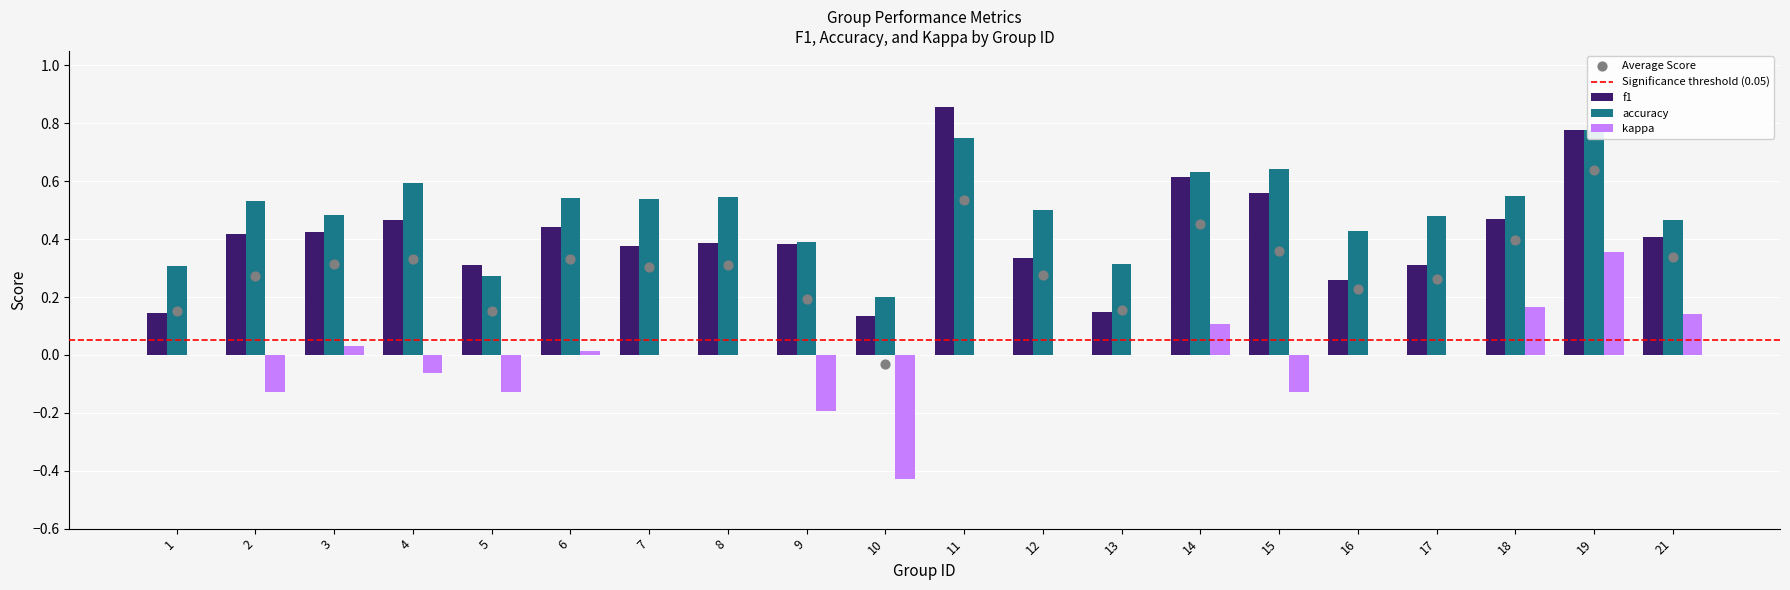

Which series reaches the maximum Y coordinate?

f1